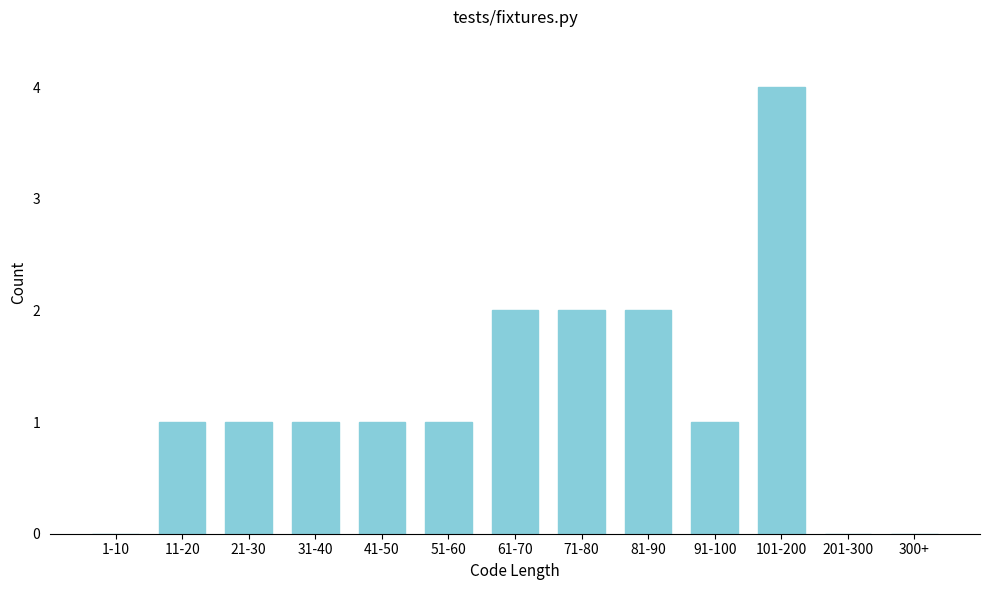

Reading left to right, what are all the values shown in this chart?

1-10=0	11-20=1	21-30=1	31-40=1	41-50=1	51-60=1	61-70=2	71-80=2	81-90=2	91-100=1	101-200=4	201-300=0	300+=0